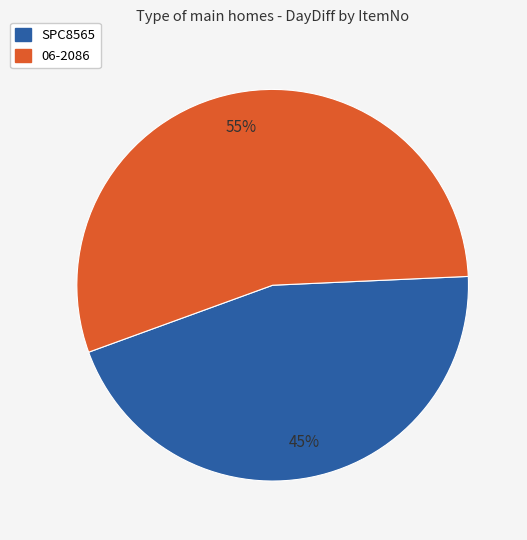

Is it true that 06-2086 is 45% of the pie?

False